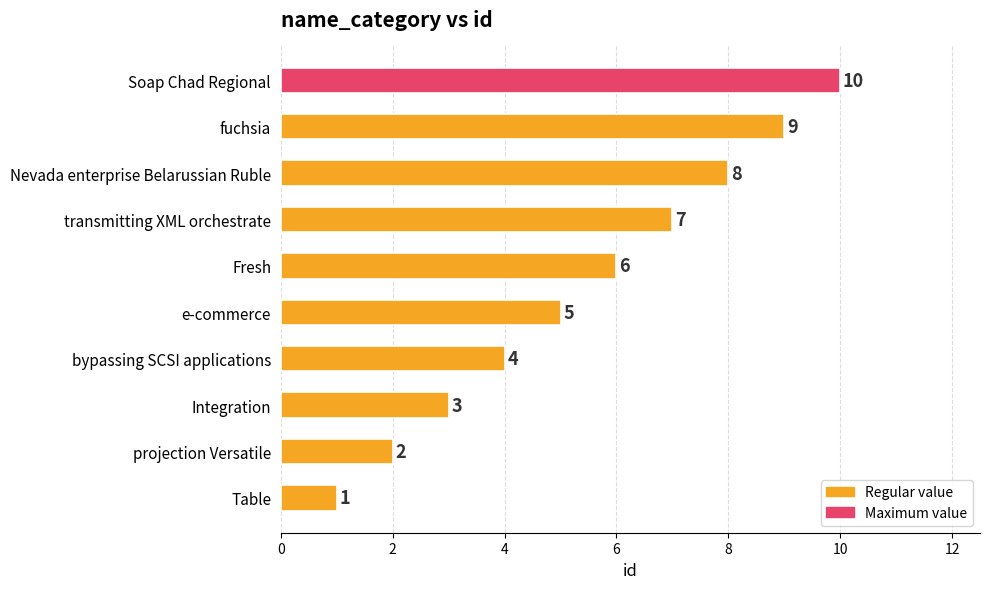

What is the difference between the maximum and minimum values?

9